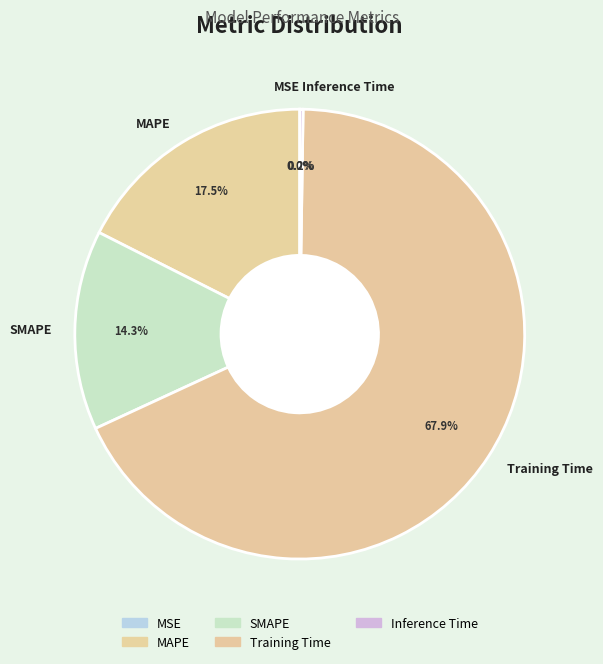

Is it true that SMAPE is 14% of the pie?

True